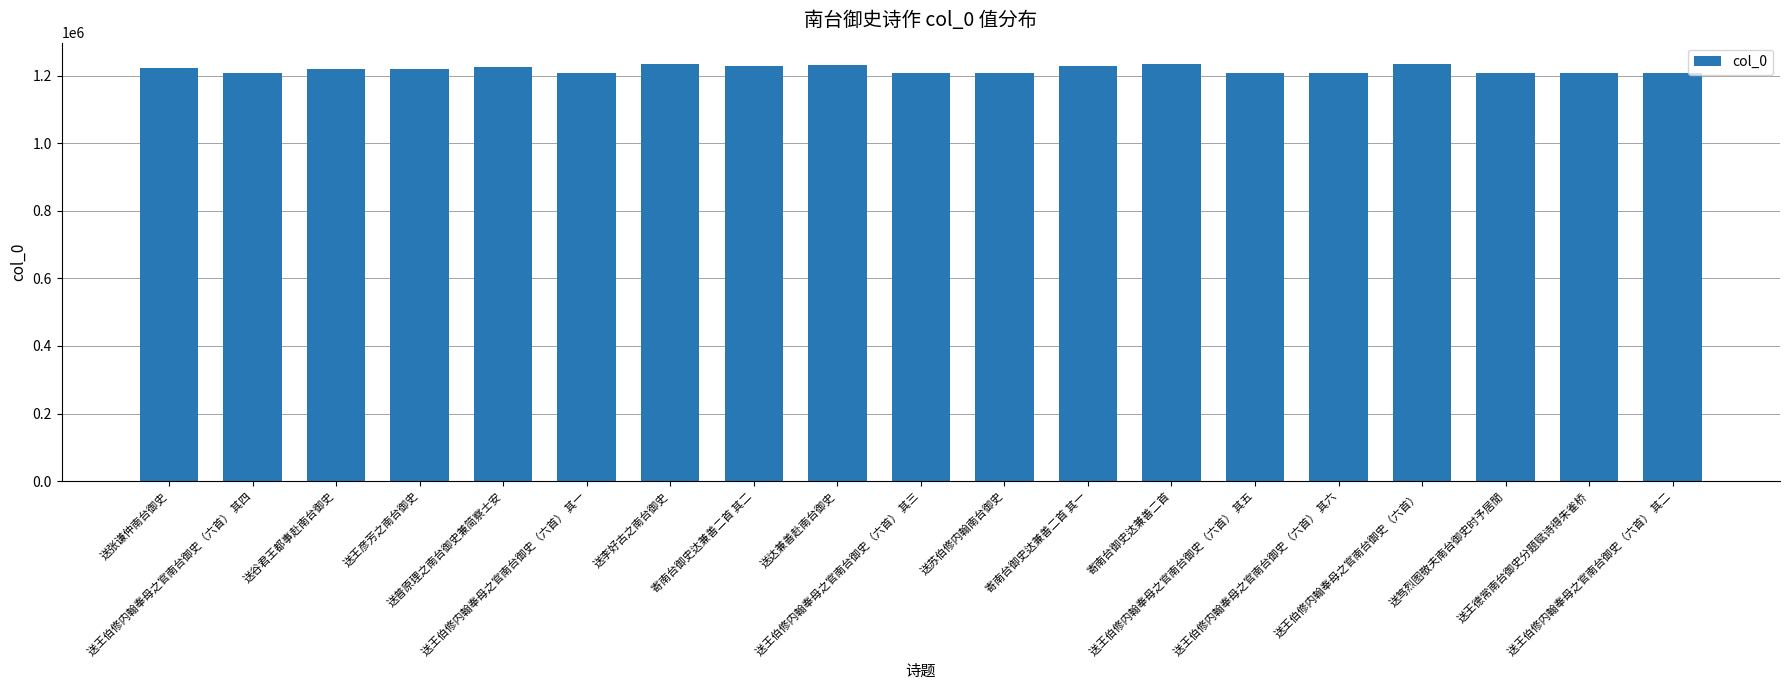

What is the sum of all values?

23157295